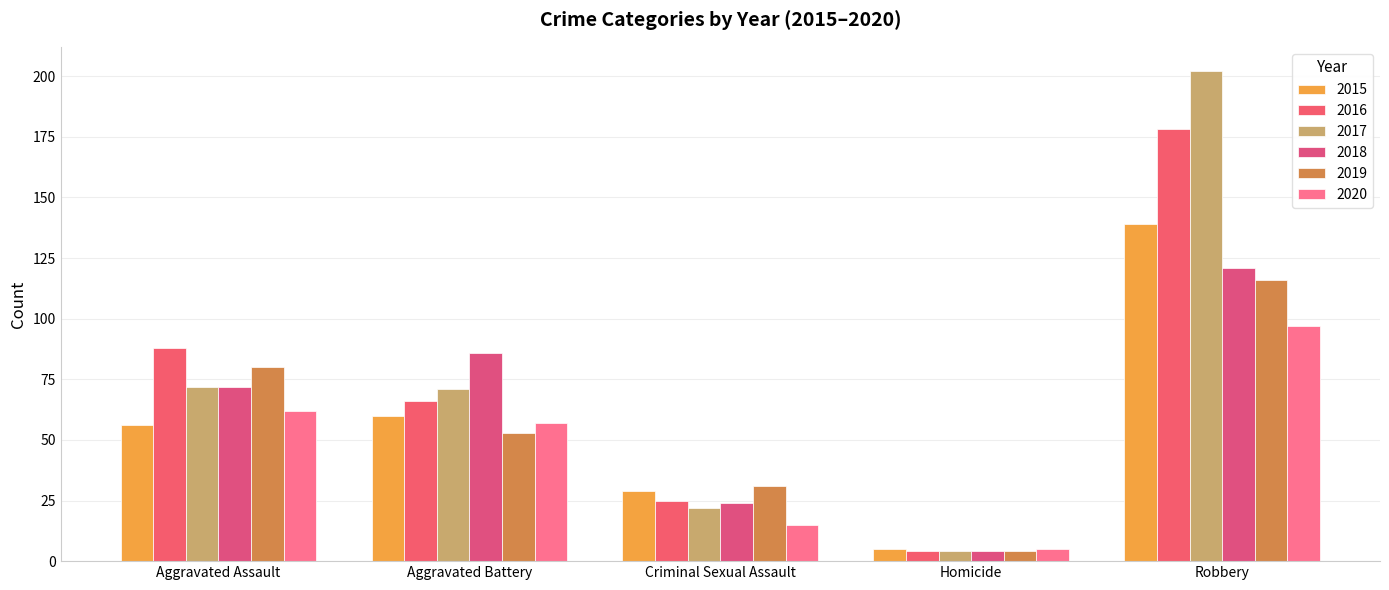

The value of 2018 at Robbery is 175. True or false?

False